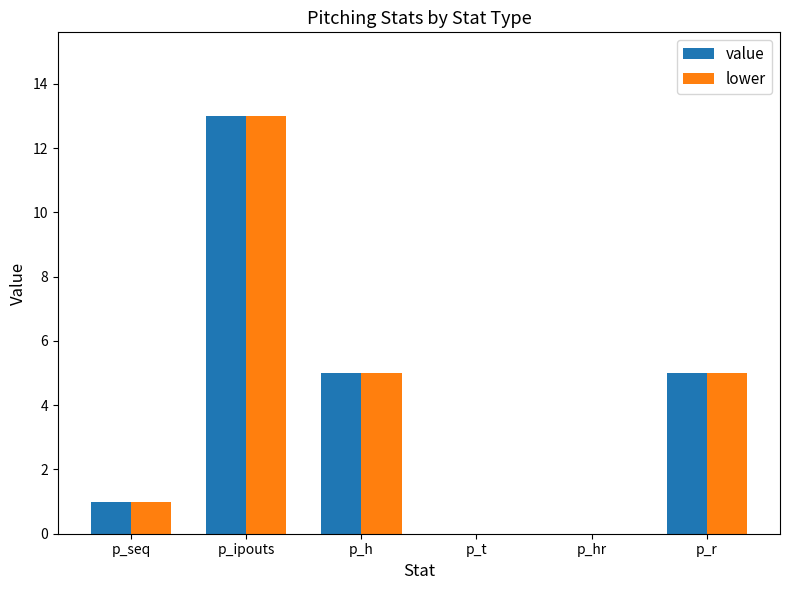

What is the highest value of the value series?

13